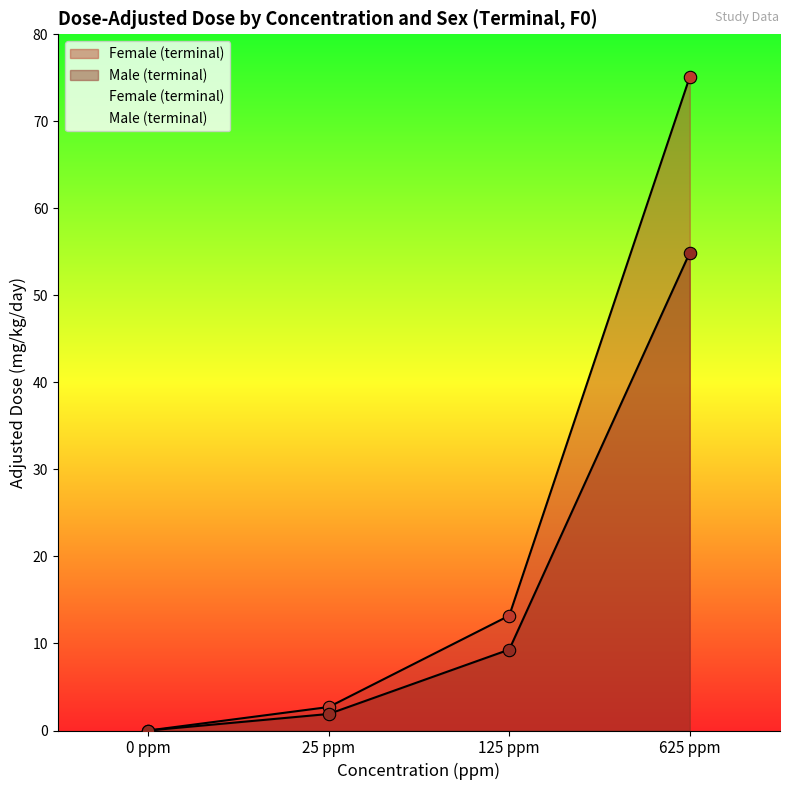

At how many categories does at least one series exceed 4?

2